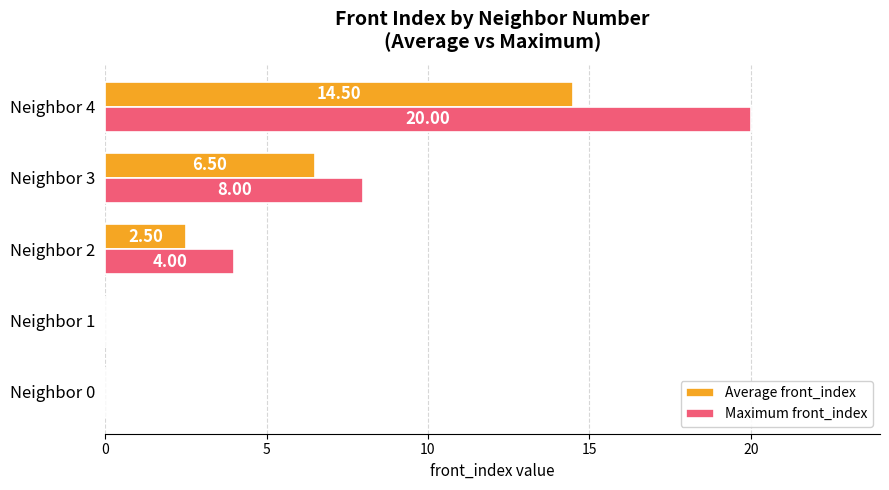

What is the sum of the Maximum front_index values at Neighbor 2 and Neighbor 4?

24.0